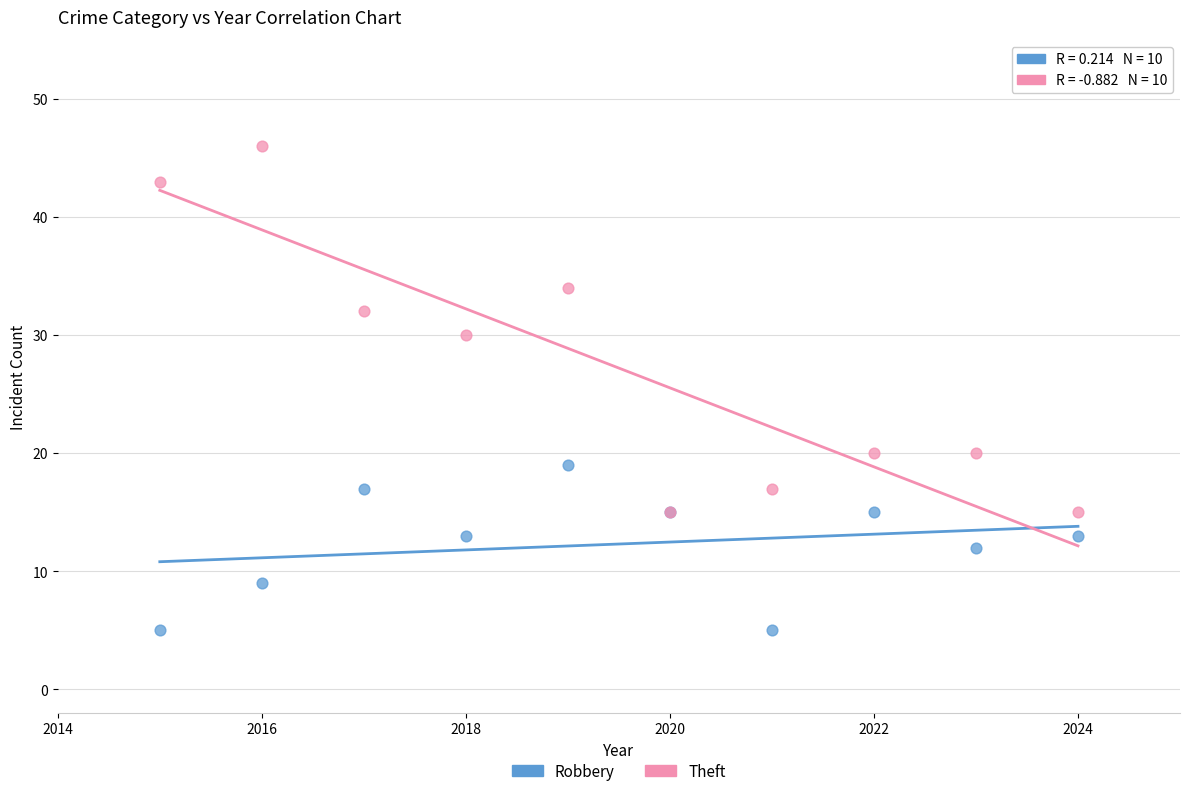

Which series contains the lowest Y value?

Robbery